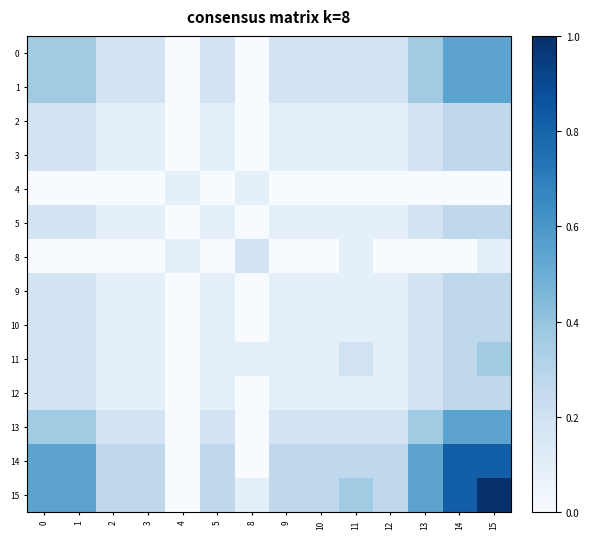

At which category is the sum across all series the highest?

15